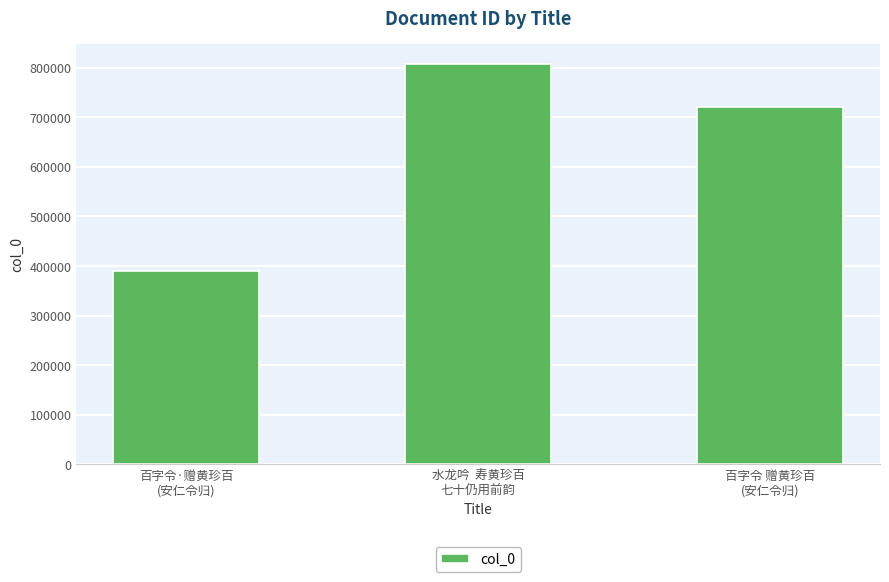

Rank the categories by value from lowest to highest.

百字令·赠黄珍百
(安仁令归), 百字令 赠黄珍百
(安仁令归), 水龙吟  寿黄珍百
七十仍用前韵